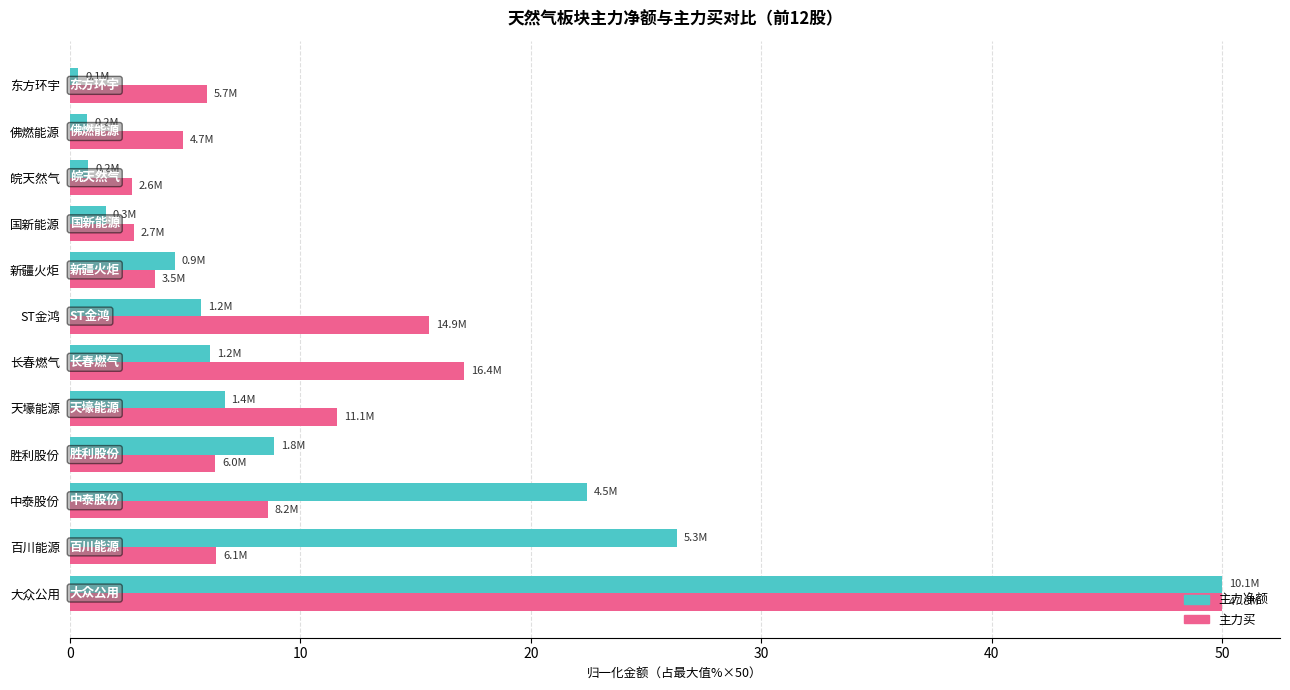

At which category is the sum across all series the highest?

大众公用